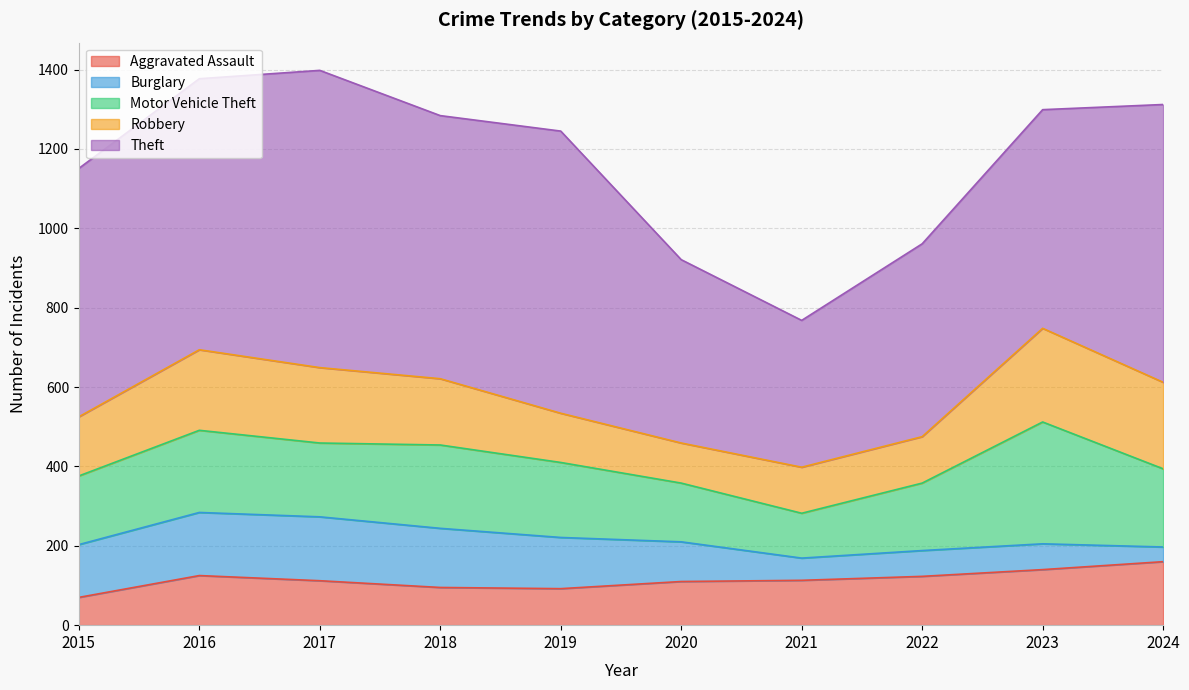

Reading left to right, what are all the values shown in this chart?

Aggravated Assault: 70	125	112	95	92	110	113	123	140	160
Burglary: 133	159	161	149	129	100	56	65	65	37
Motor Vehicle Theft: 173	207	186	210	189	148	113	170	307	197
Robbery: 149	203	190	167	124	101	116	117	236	218
Theft: 626	683	749	663	711	462	370	486	551	700